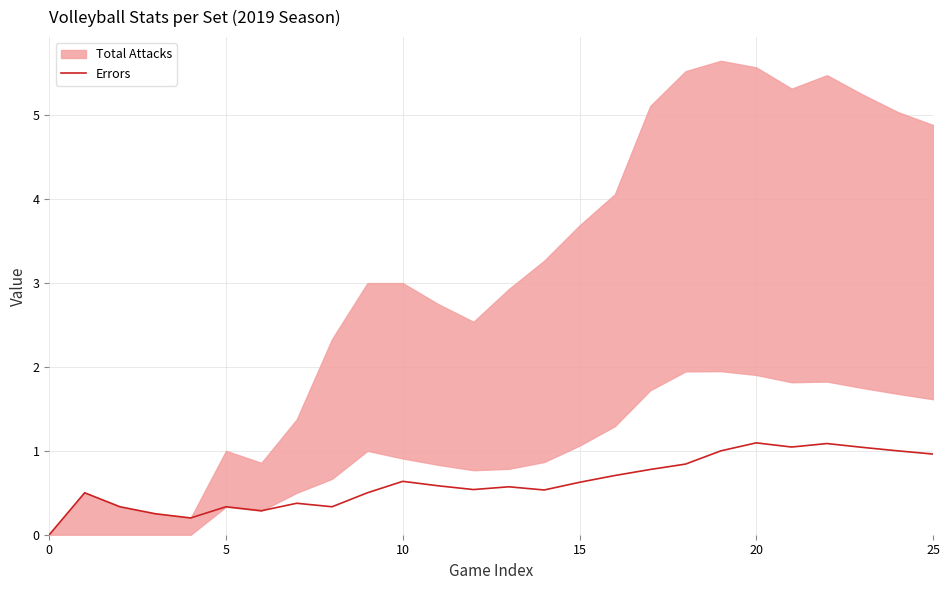

What is the highest value of the Errors series?

1.1